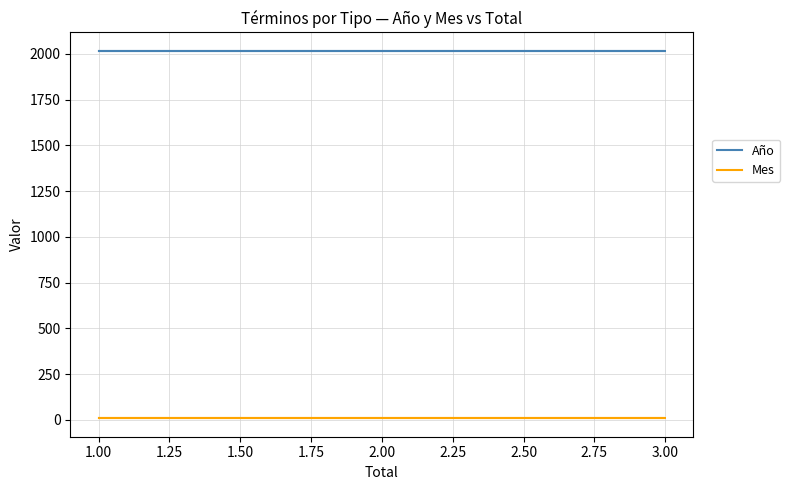

Between 1.00 and 3.00, which series saw the biggest shift?

Año